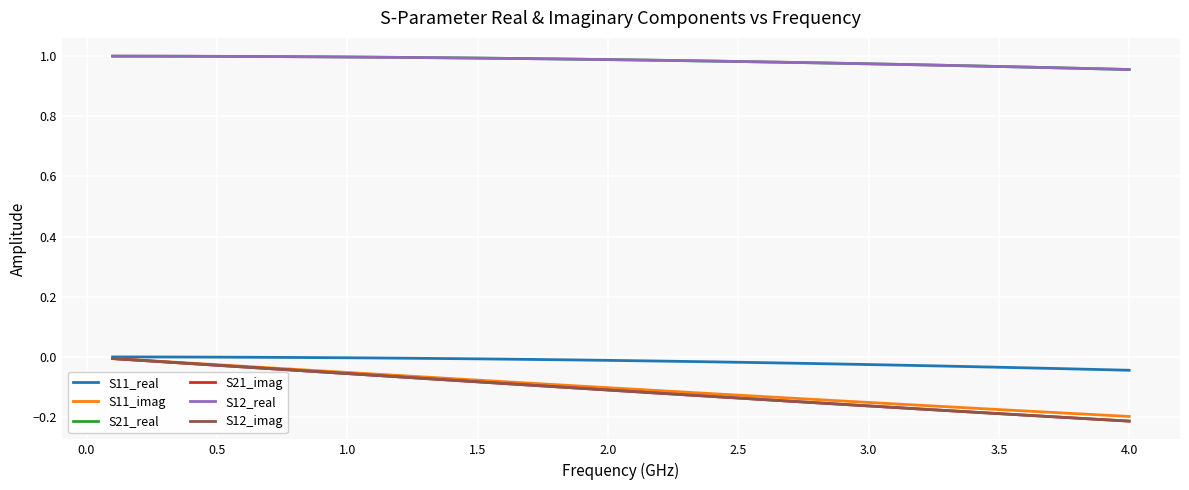

Is this an area chart (filled region under the line)?

No